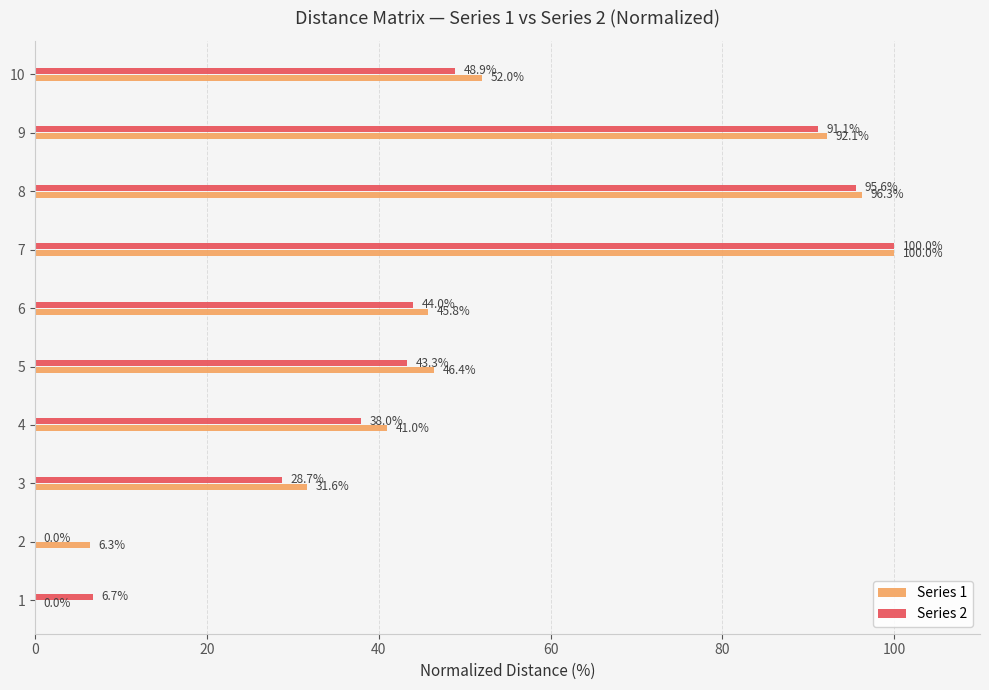

What is the maximum value shown in the chart?

100.0